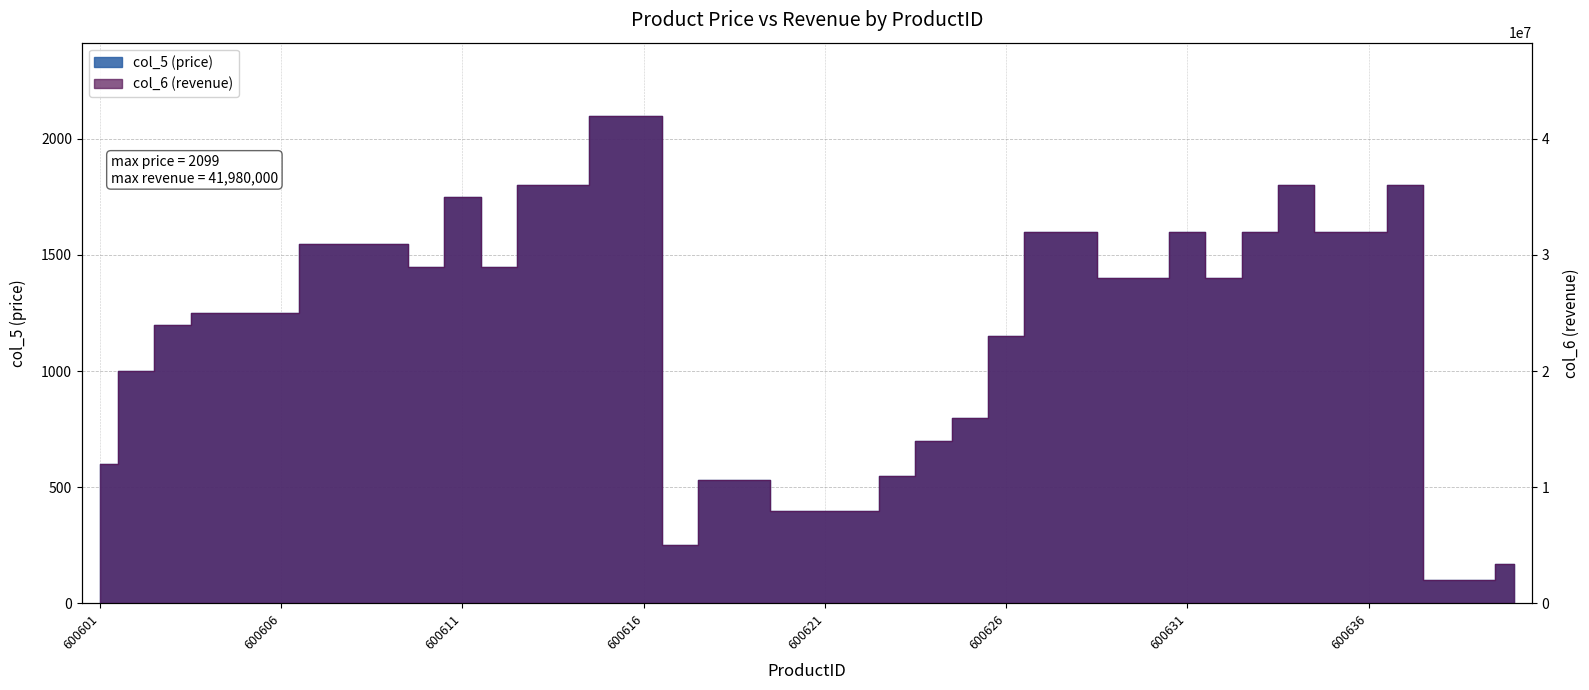

What is the difference between the highest and lowest values at 600637?

35978201